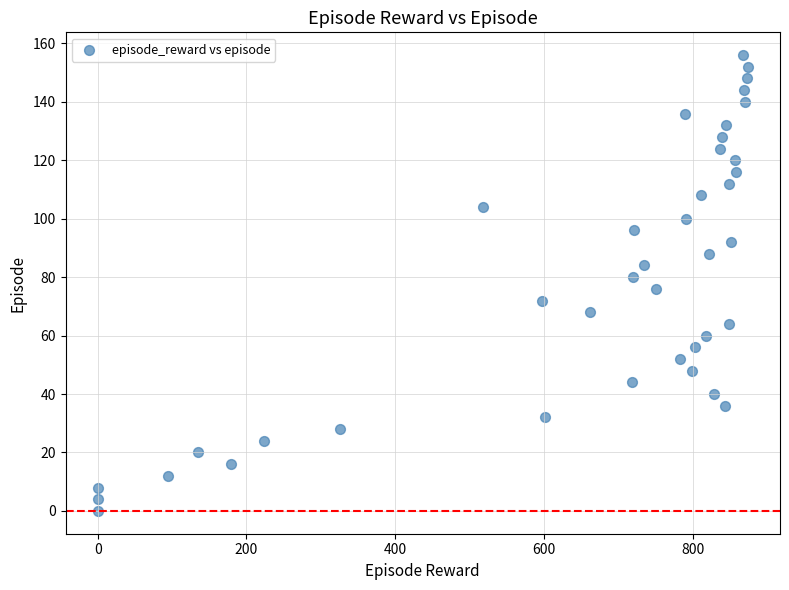

What is the range of Y values (max minus min)?

156